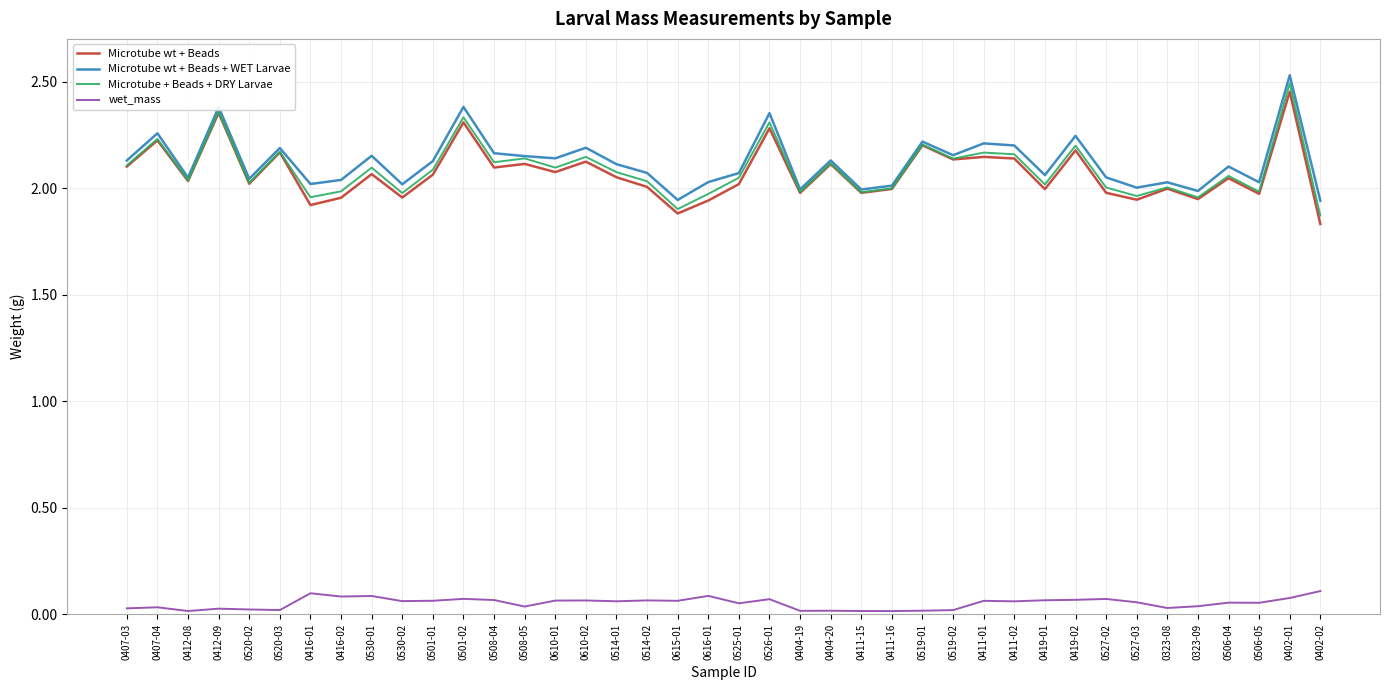

At how many categories does at least one series exceed 1?

40